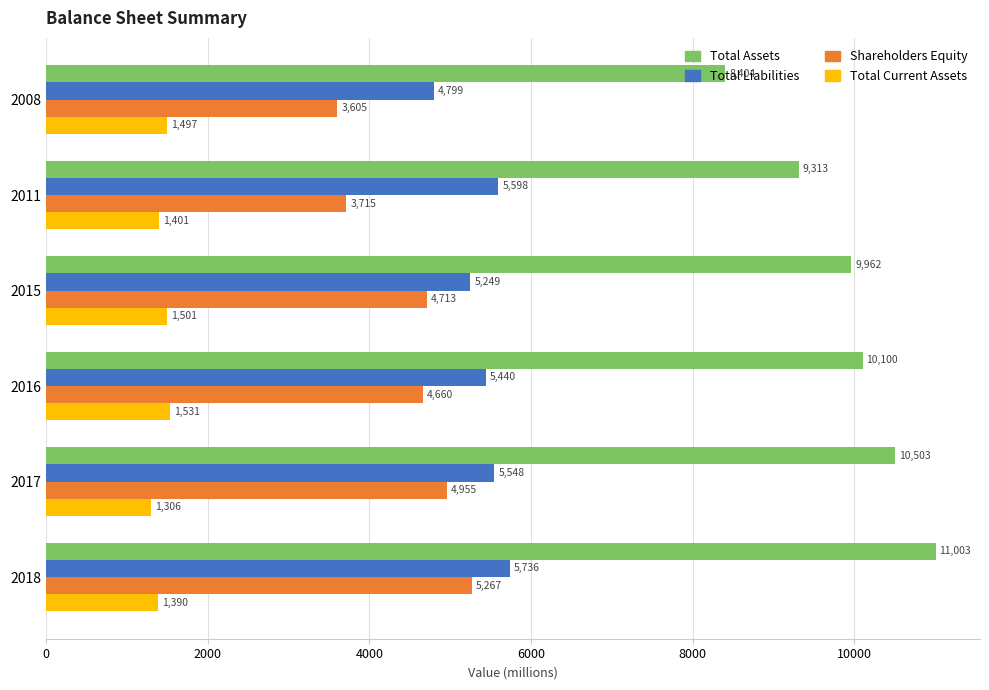

Read the Total Assets value at 2011.

9313